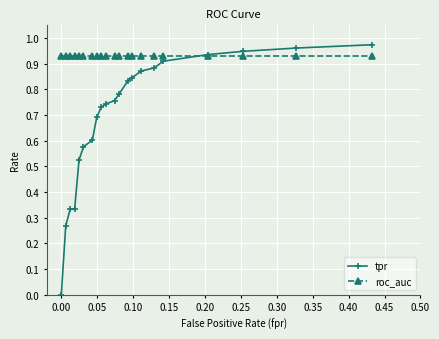

Which series has the largest total across all categories?

roc_auc